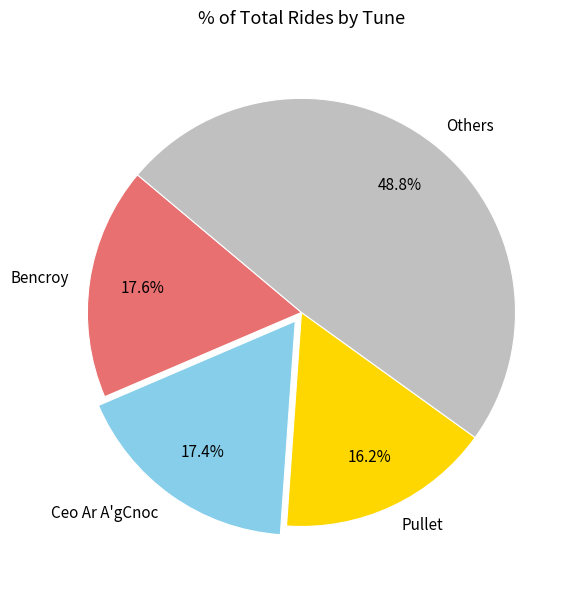

How much of the chart is everything except Ceo Ar A'gCnoc?

82.6%